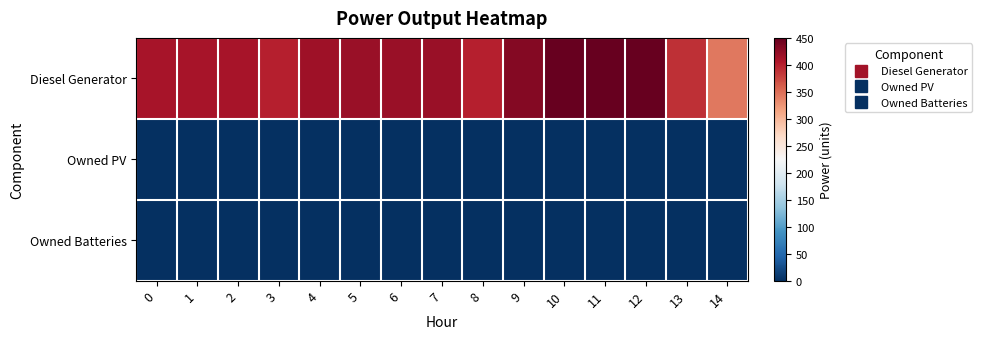

What is the difference between the highest and lowest values at 11?

450